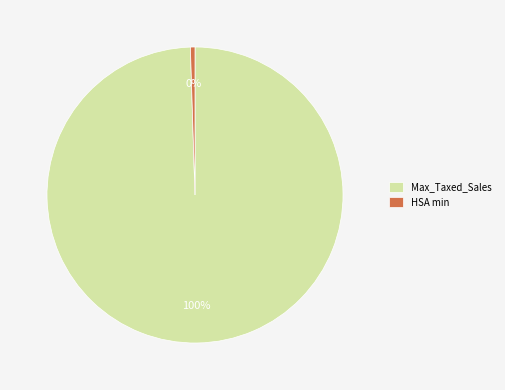

True or false: HSA min accounts for 0% of the total.

True